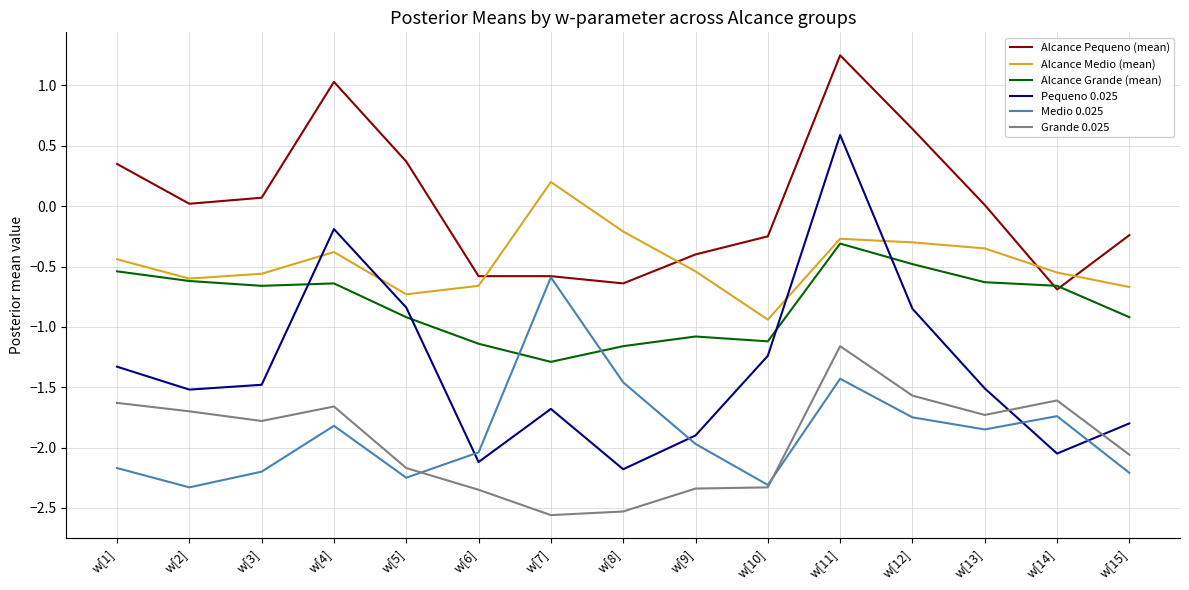

What is the difference between the Alcance Pequeno (mean) values at w[10] and w[4]?

1.3